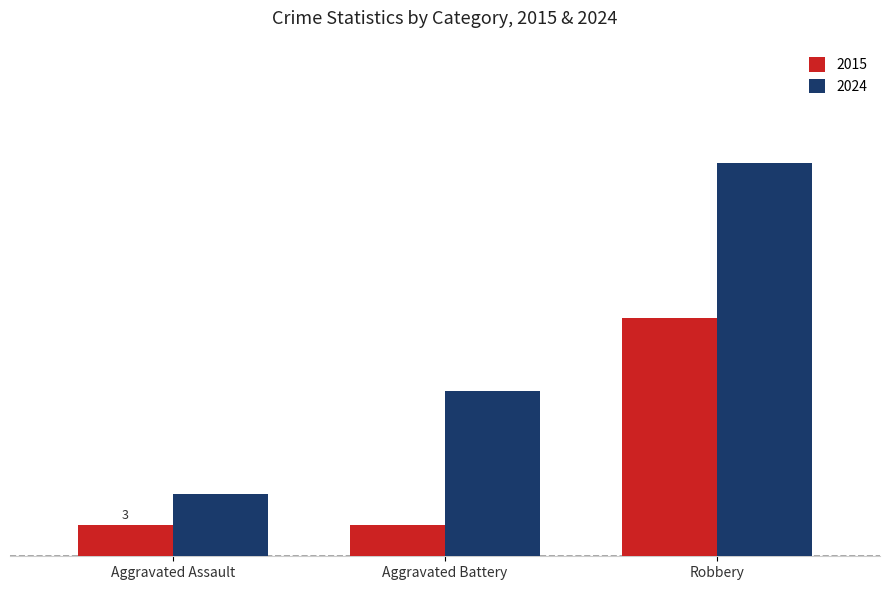

What is the difference between the highest and lowest values at Robbery?

15